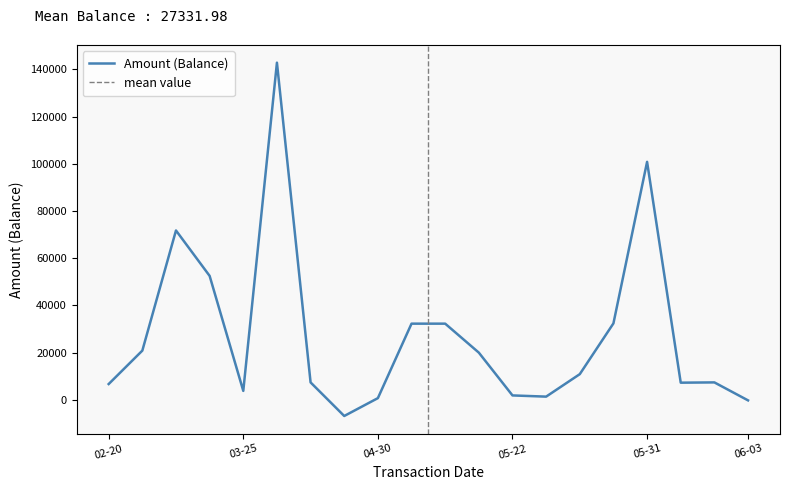

How many points are higher than both their immediate neighbors (excluding endpoints)?

4